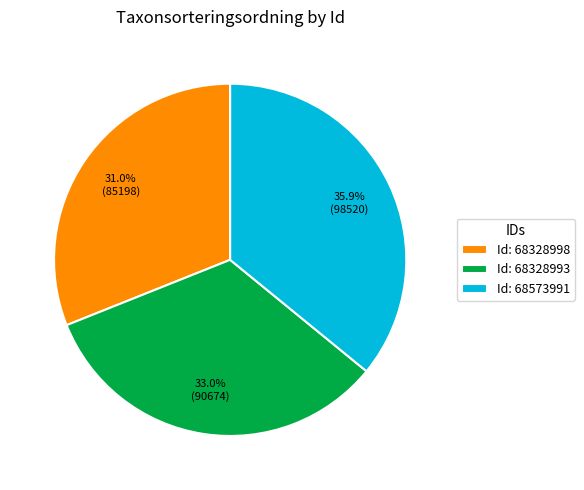

Count the number of slices in the pie.

3